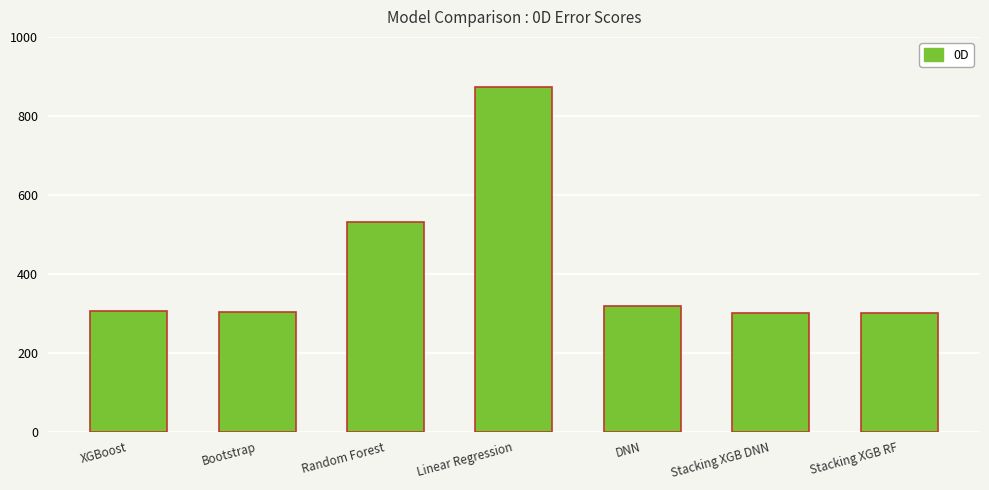

What is the change in value from Bootstrap to Linear Regression?

+568.8